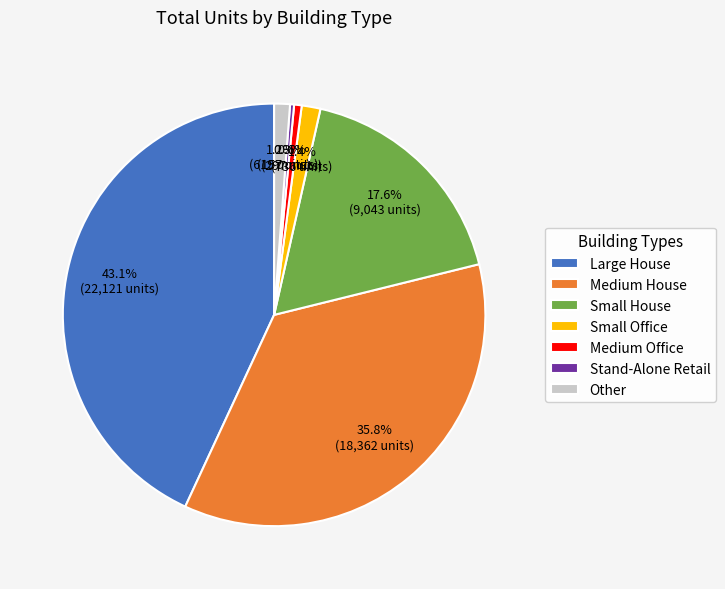

Do Small Office and Medium House together represent more than half of the pie?

No